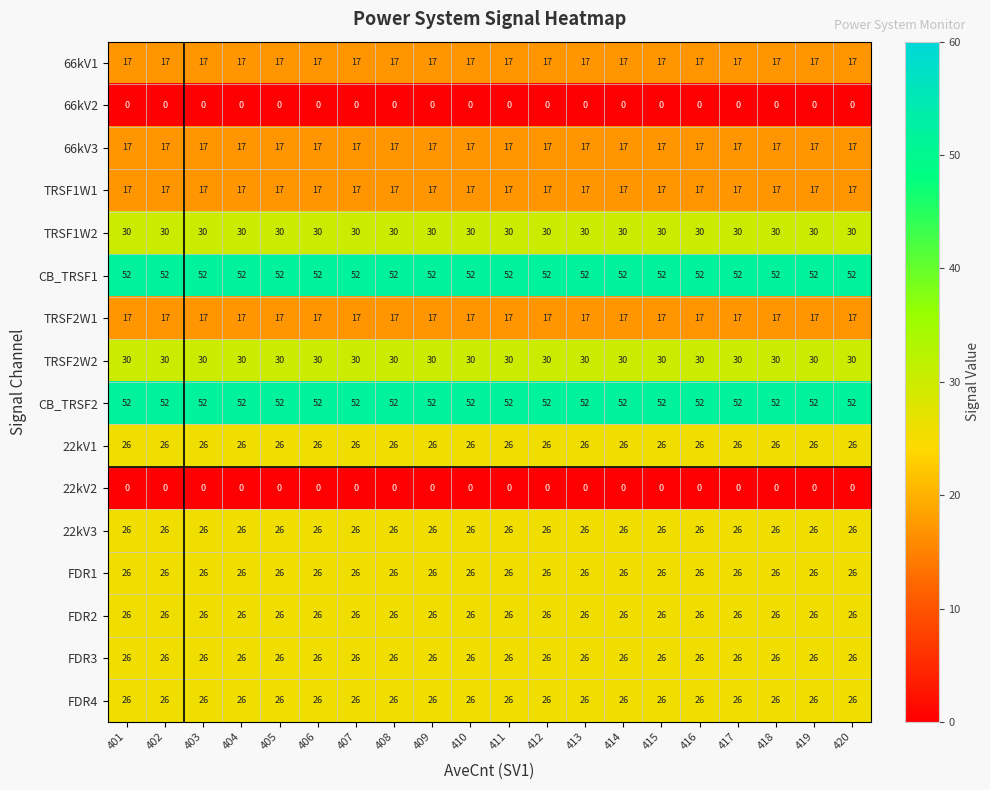

What is the greatest value displayed?

52